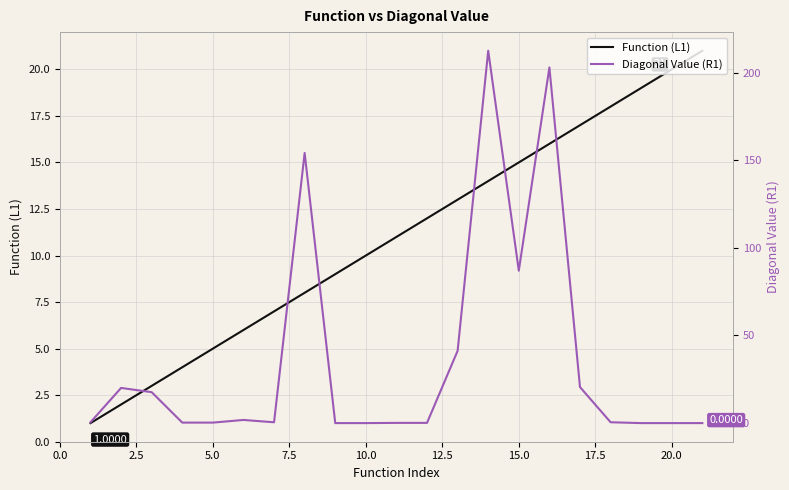

Is the value of Diagonal Value (R1) at 15.0 greater than the value of Function (L1) at 15.0?

No